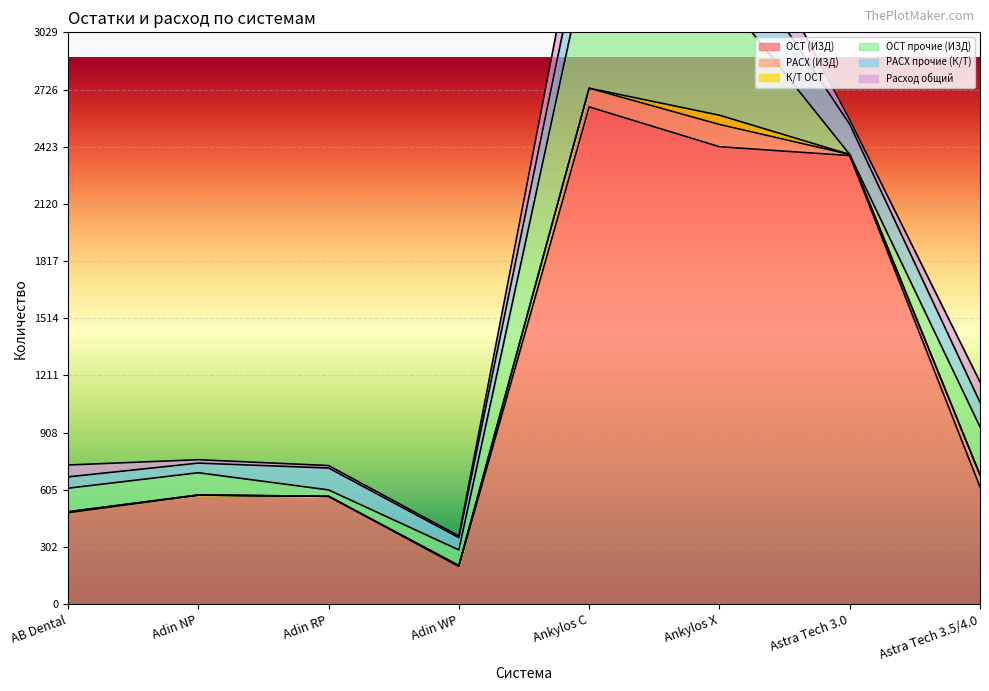

True or false: РАСХ (ИЗД) has a value of 1 at Adin NP.

True